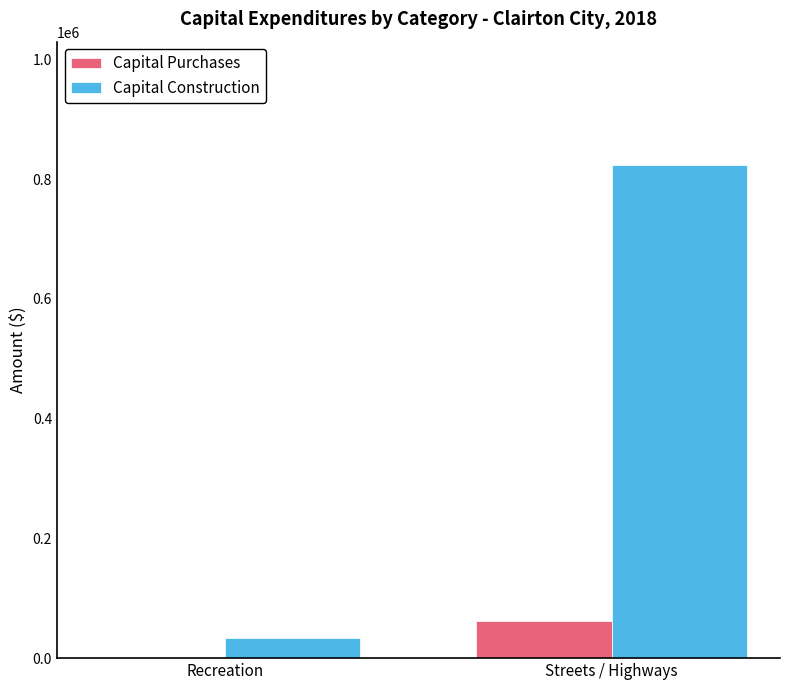

Which series changed the most between Recreation and Streets / Highways?

Capital Construction